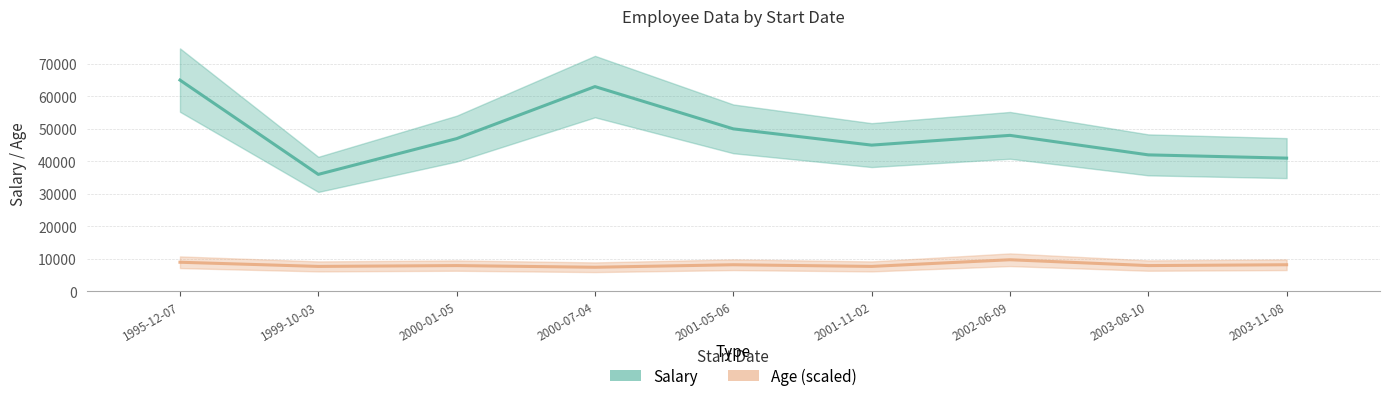

What is the difference between the Age (scaled) values at 1995-12-07 and 2000-07-04?

1539.5